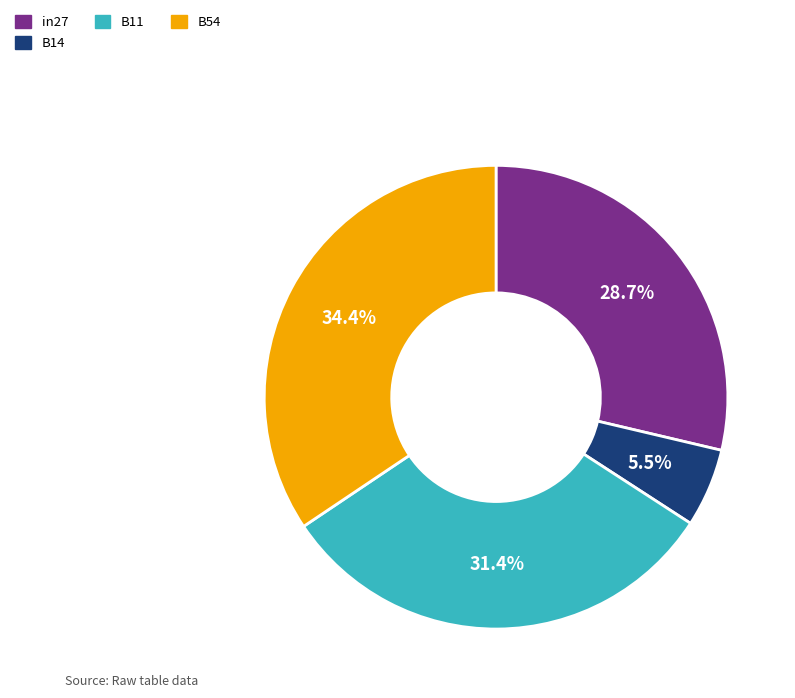

What percentage is NOT represented by B54?

65.6%